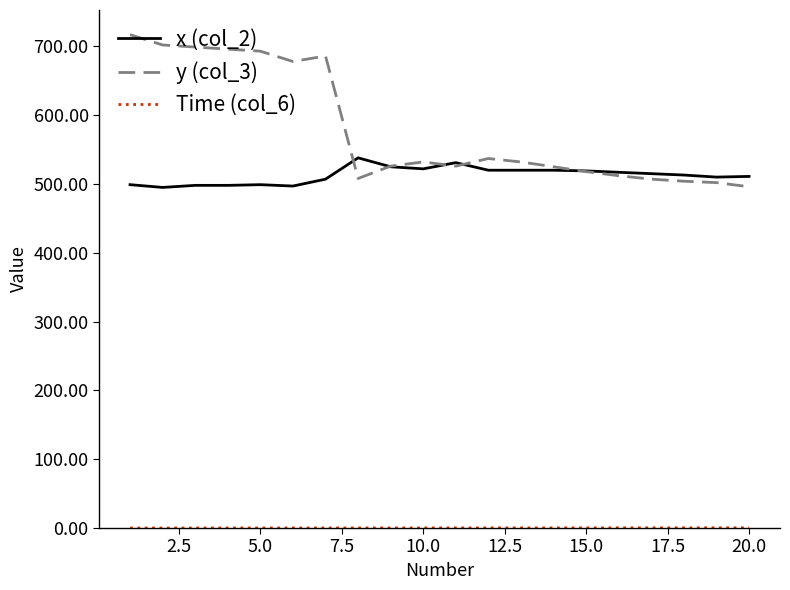

What is the lowest value of the y (col_3) series?

496.0